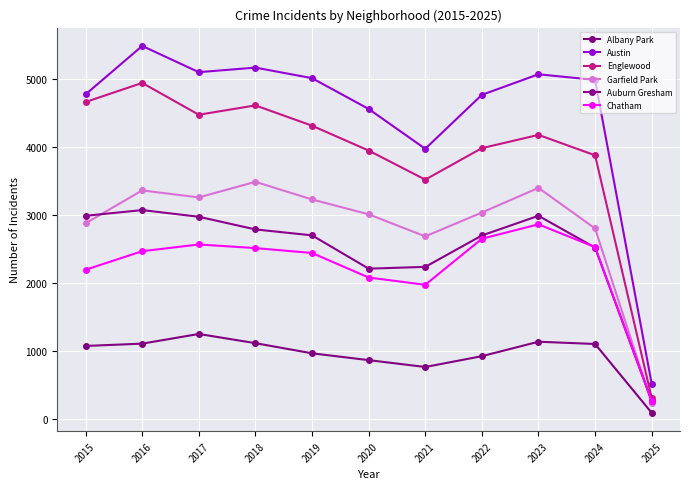

What is the difference between the maximum and minimum values in the Albany Park series?

1158